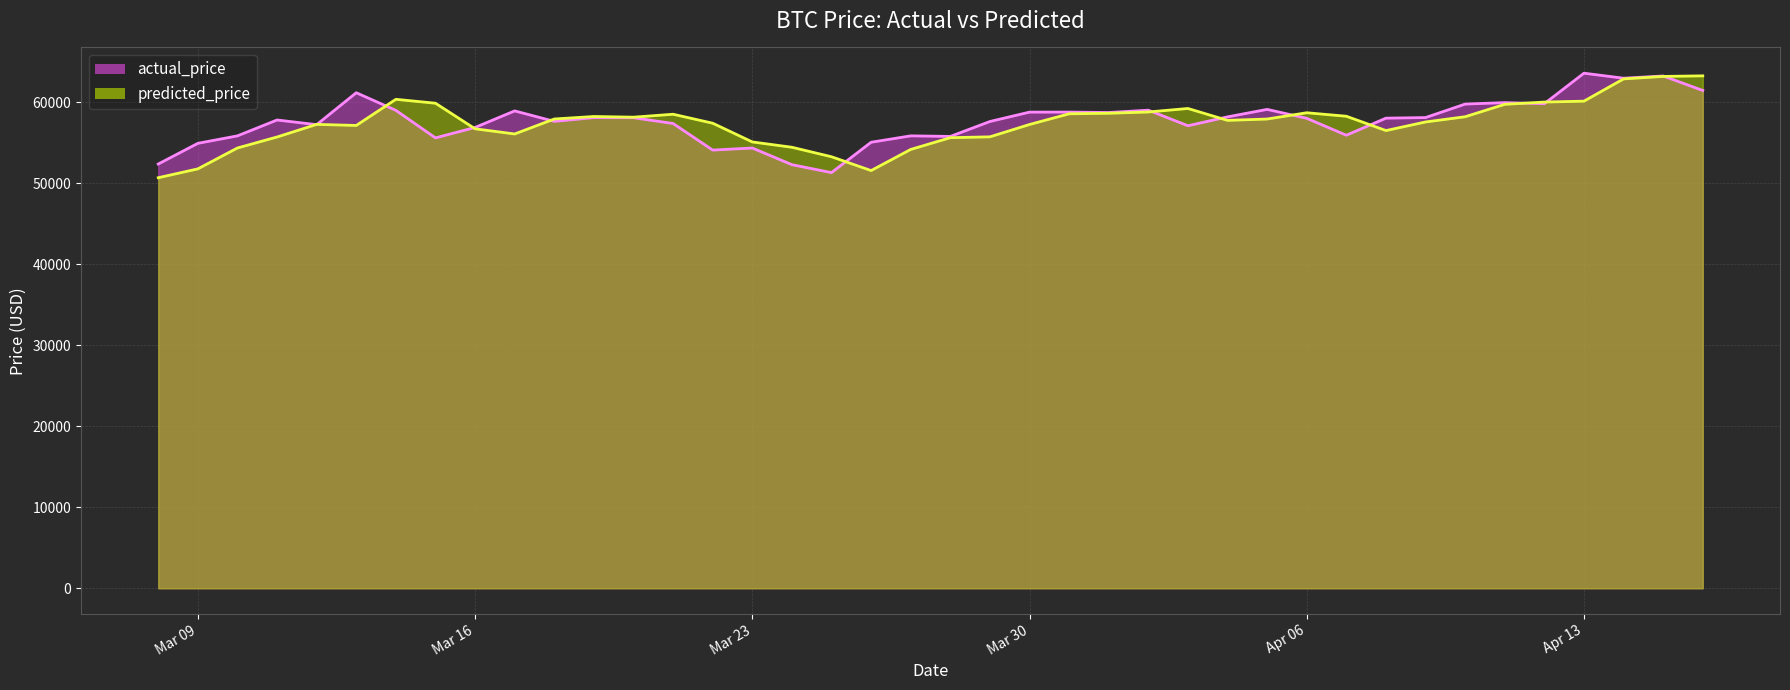

Is it true that predicted_price equals 16323.5 at Mar 23?

False